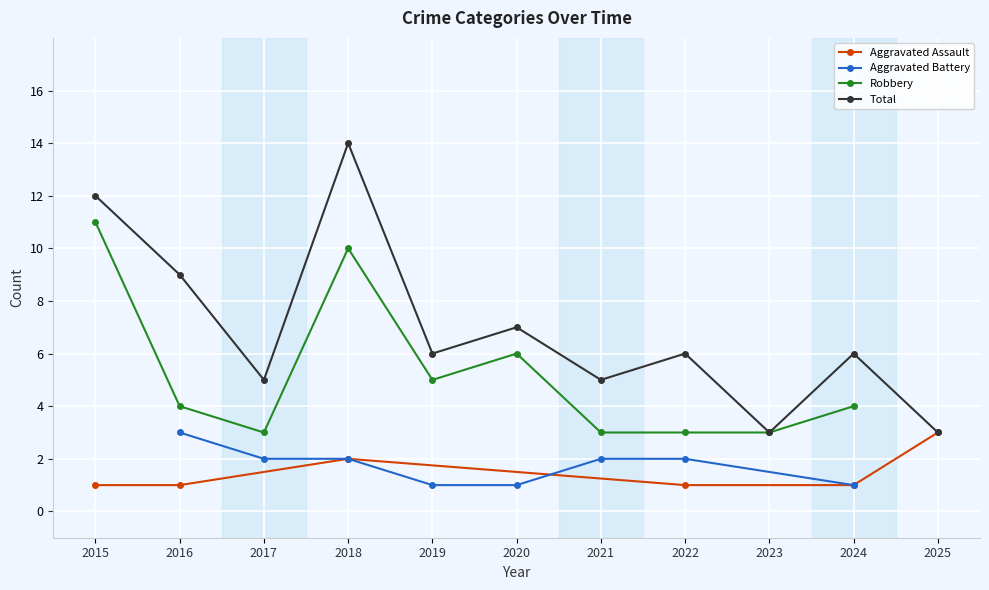

What are all the series names shown in the legend?

Aggravated Assault, Aggravated Battery, Robbery, Total